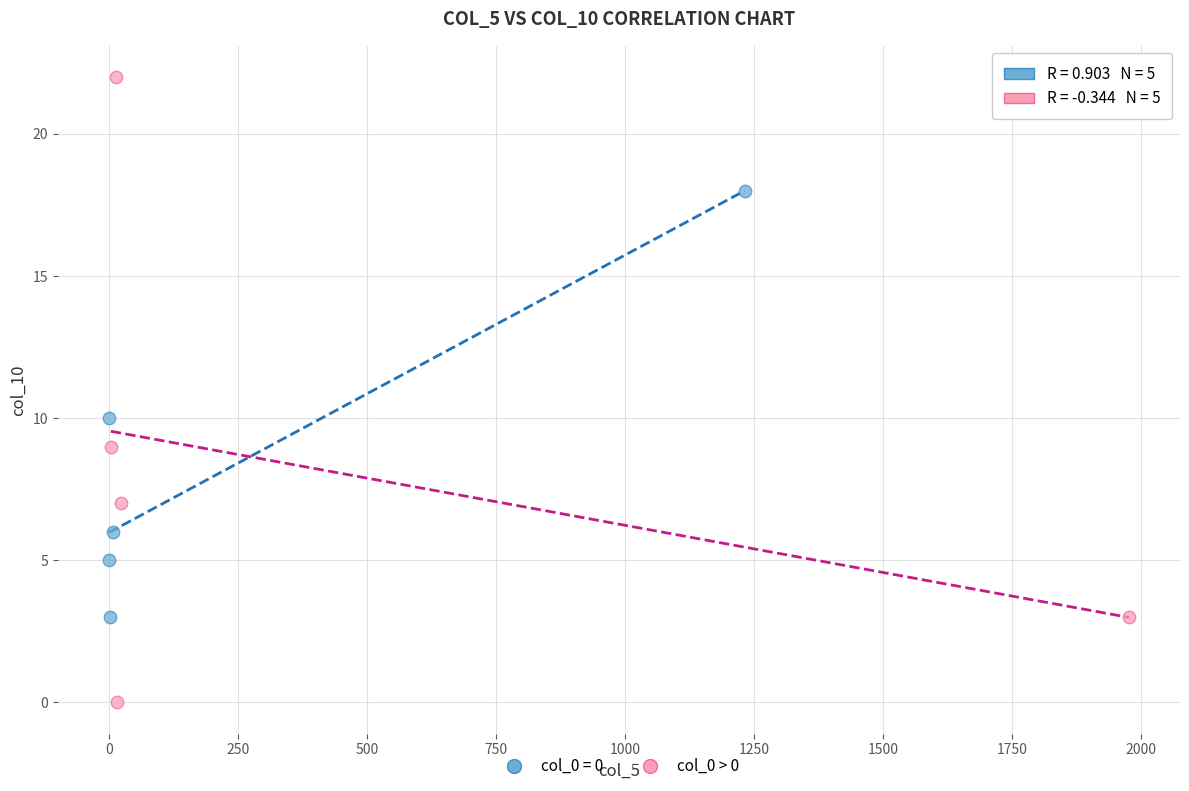

Which series reaches the maximum Y coordinate?

col_0 > 0